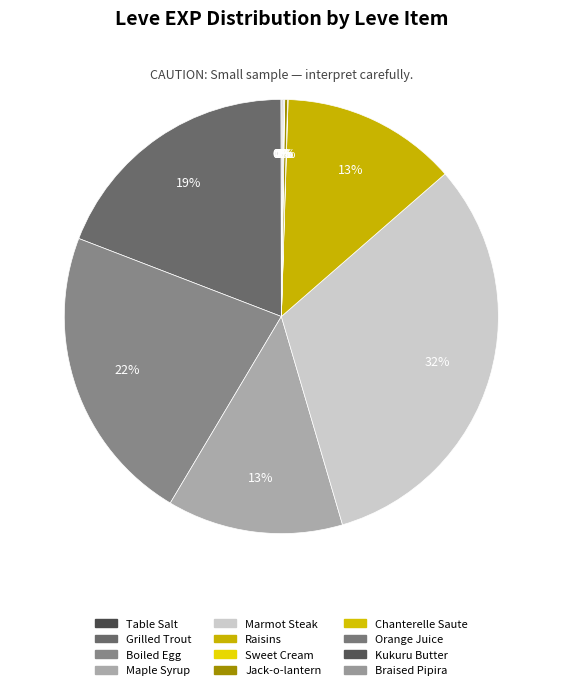

Is there a majority slice in this chart?

No